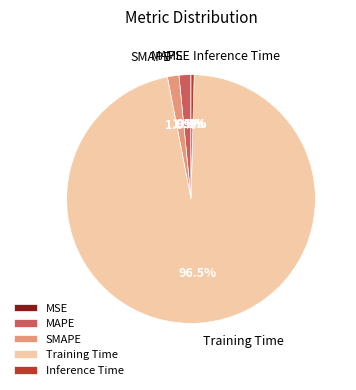

What is the largest slice in the pie chart?

Training Time